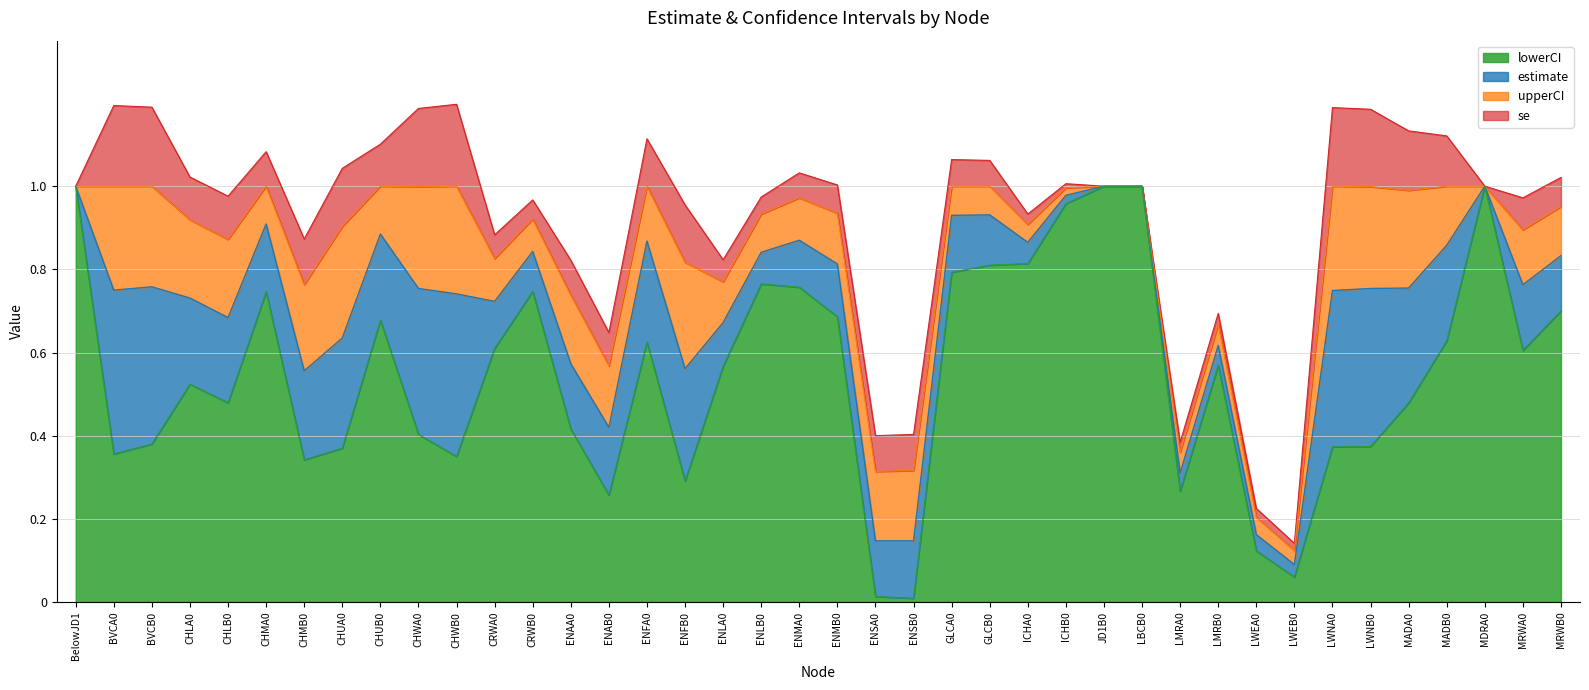

What is the difference between the maximum and minimum values in the upperCI series?

0.9